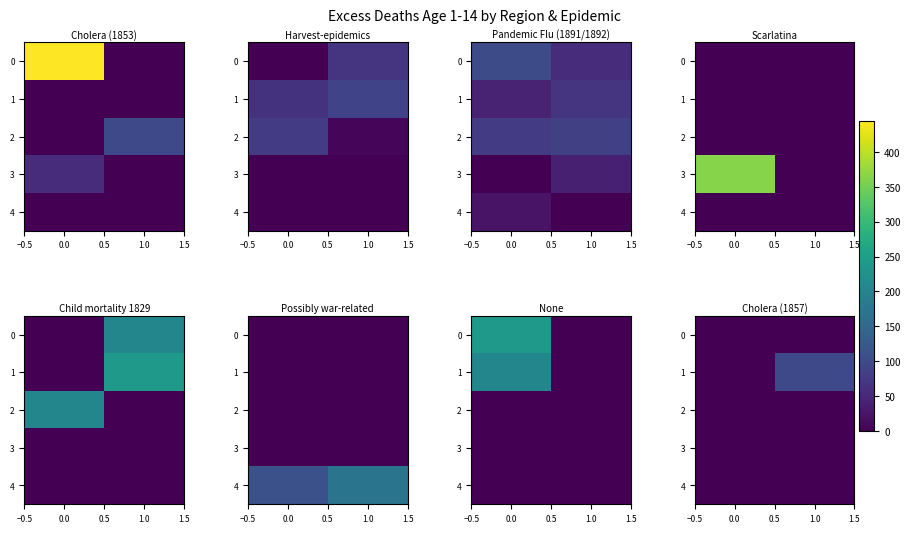

True or false: 1 has a value of 0.0 at 0.0.

True